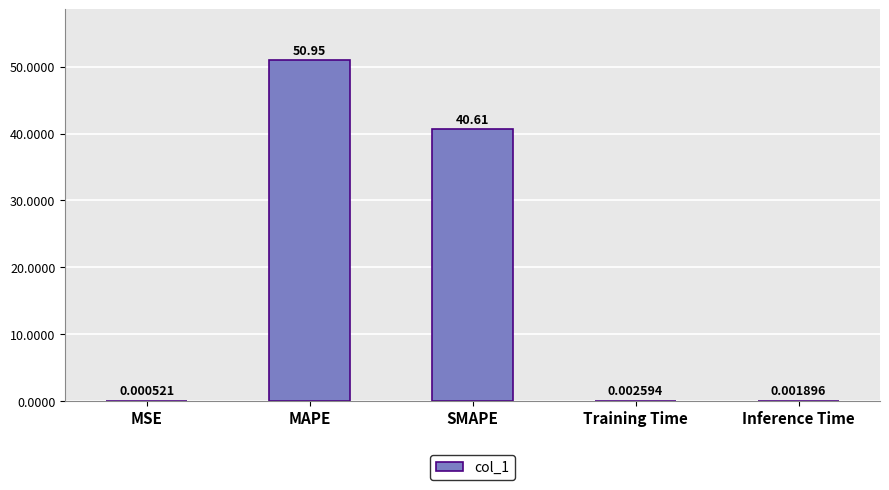

What is the sum of the values at MAPE and SMAPE?

91.6